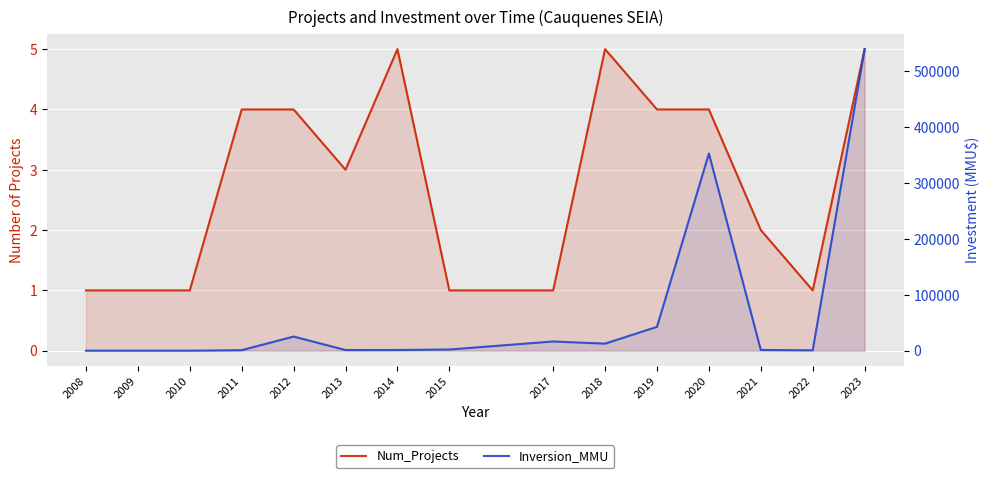

True or false: Inversion_MMU has a value of 20 at 2010.

True